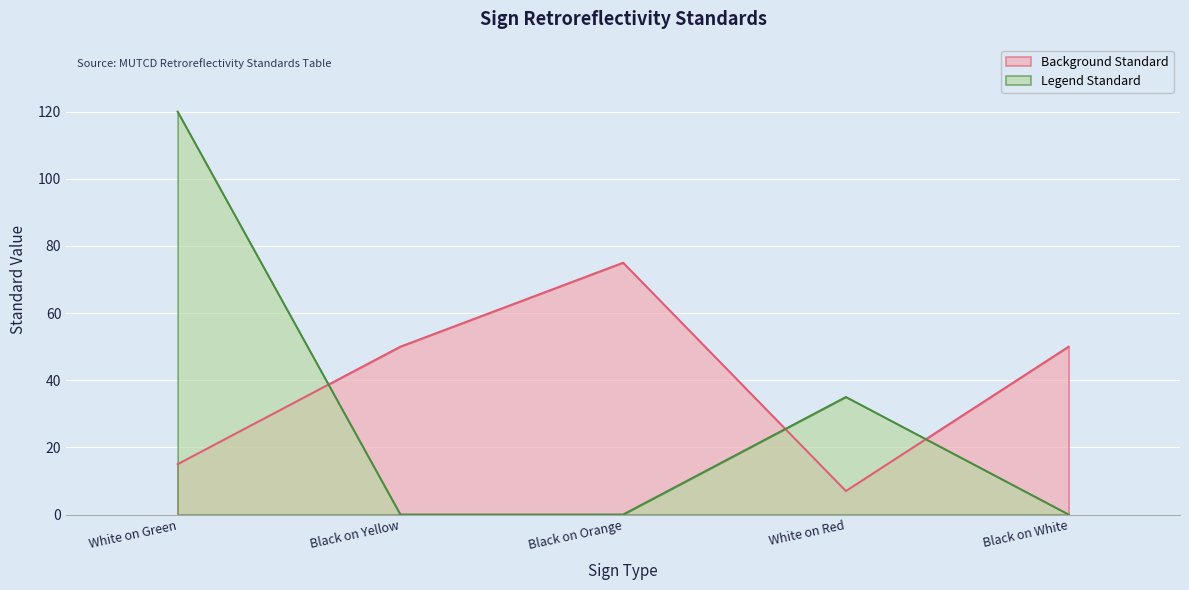

At Black on Orange, list the series in order from smallest to largest.

Legend Standard, Background Standard